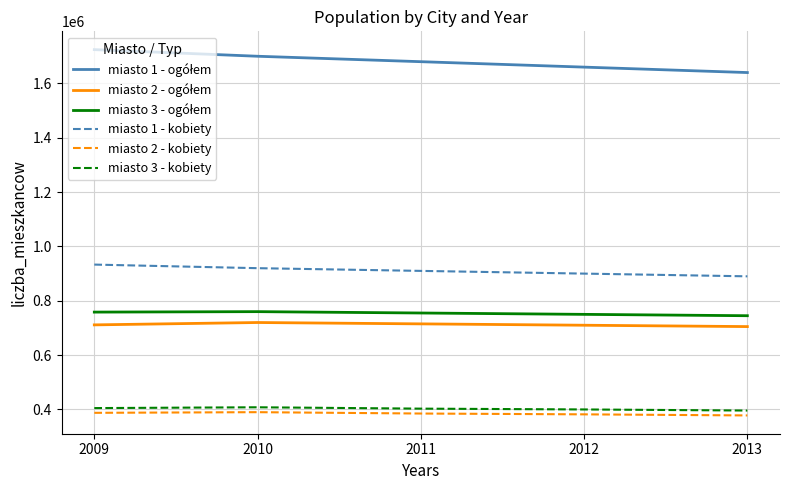

Is the value of miasto 1 - kobiety at 2013 greater than the value of miasto 2 - kobiety at 2009?

Yes